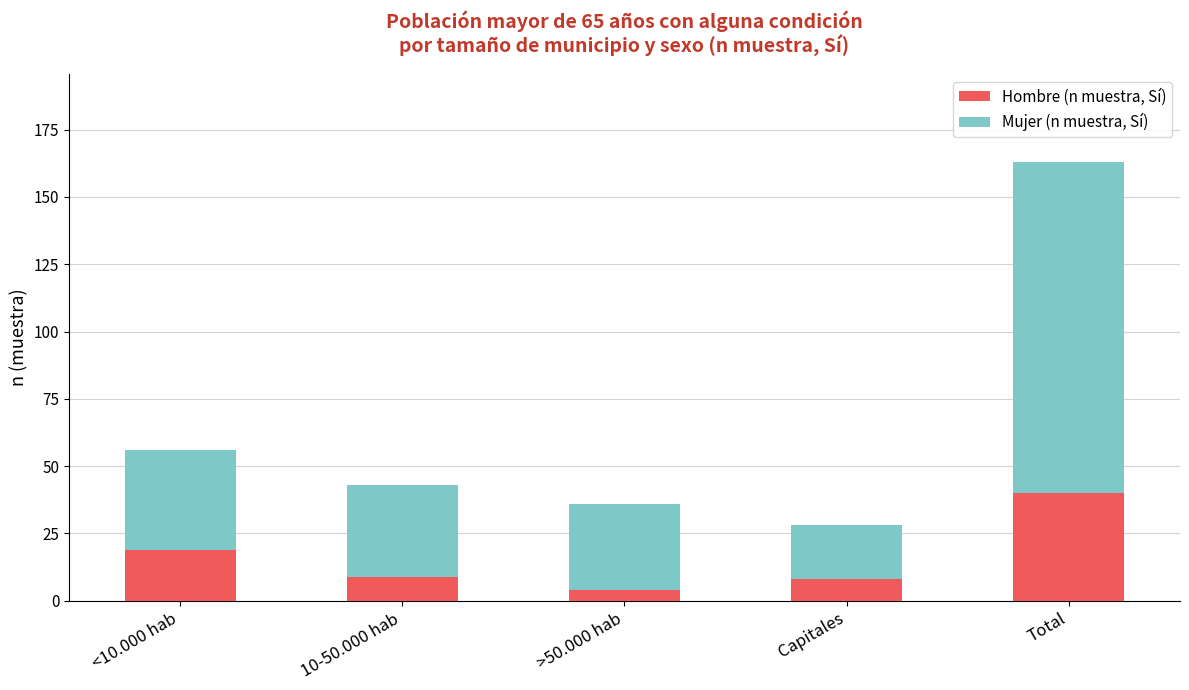

Reading left to right, transcribe the values for Hombre (n muestra, Sí).

19	9	4	8	40